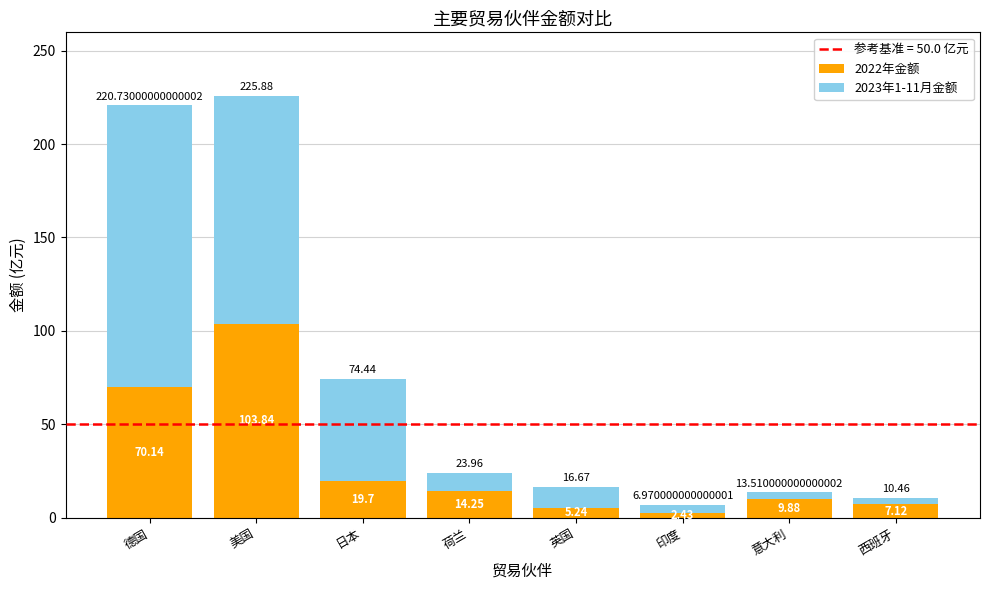

At which category is the sum across all series the highest?

美国